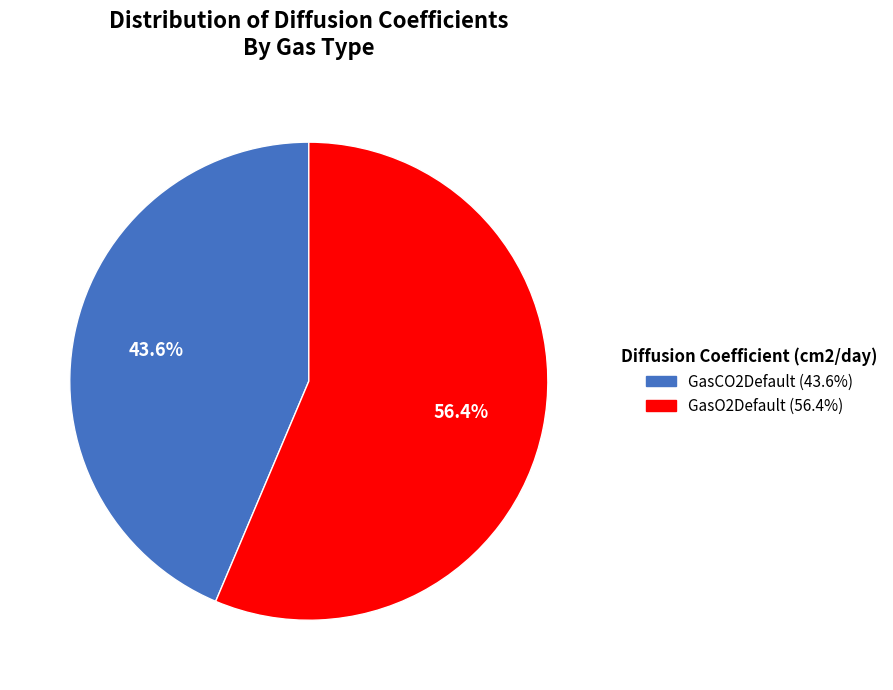

Between GasO2Default and GasCO2Default, which is larger?

GasO2Default